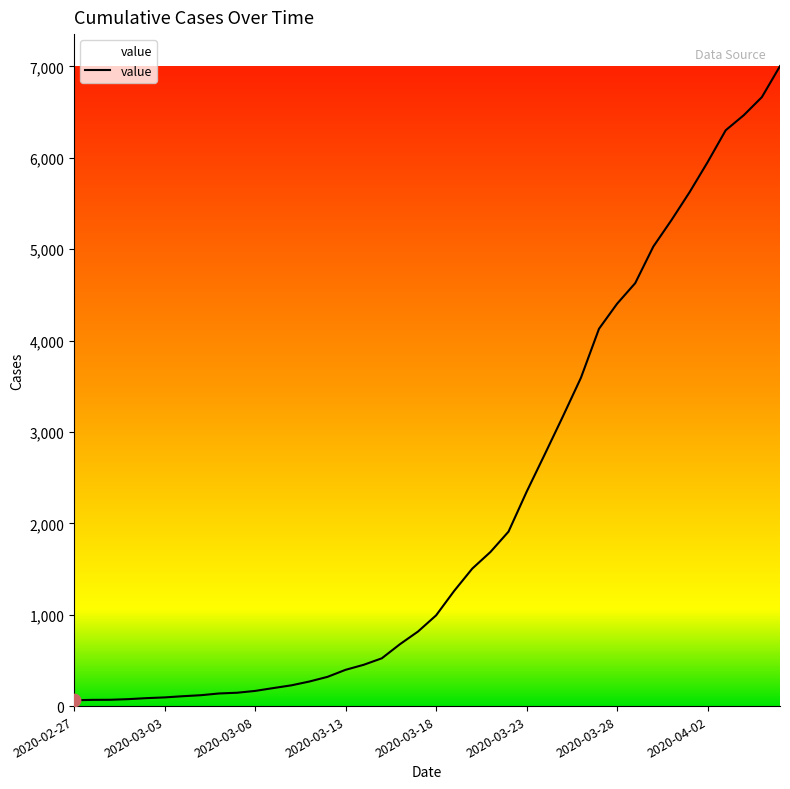

What is the maximum value shown in the chart?

7003